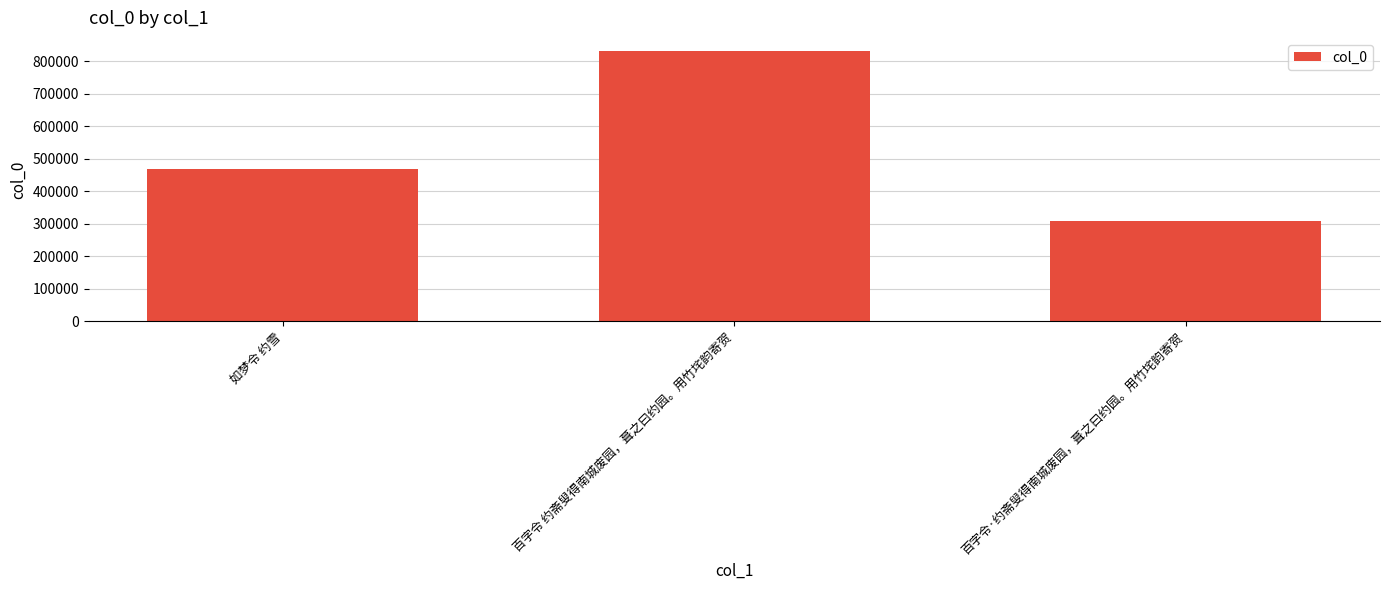

What is the ratio of the value at 如梦令 约雪 to the value at 百字令·约斋叟得南城废园，葺之曰约园。用竹垞韵寄贺?

1.5